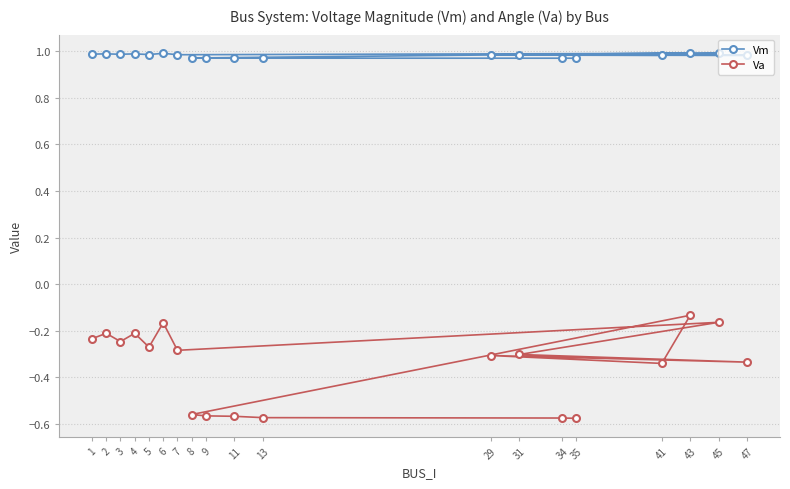

What is the maximum value shown in the chart?

1.0